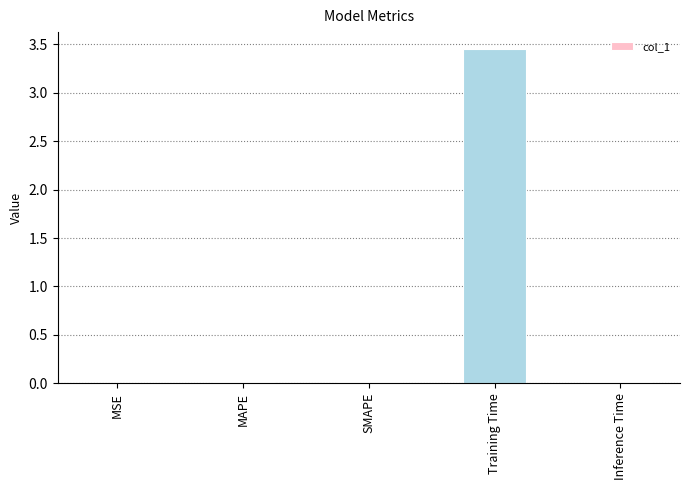

The value at MAPE is 0.0. True or false?

True